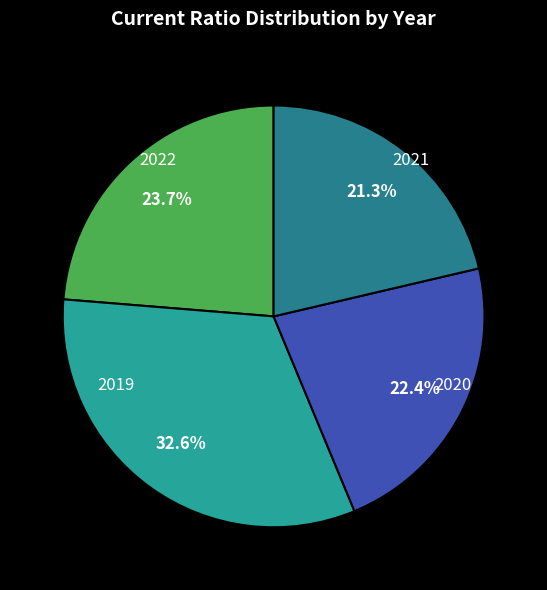

What percentage is the 2020 slice, to the nearest percent?

22%